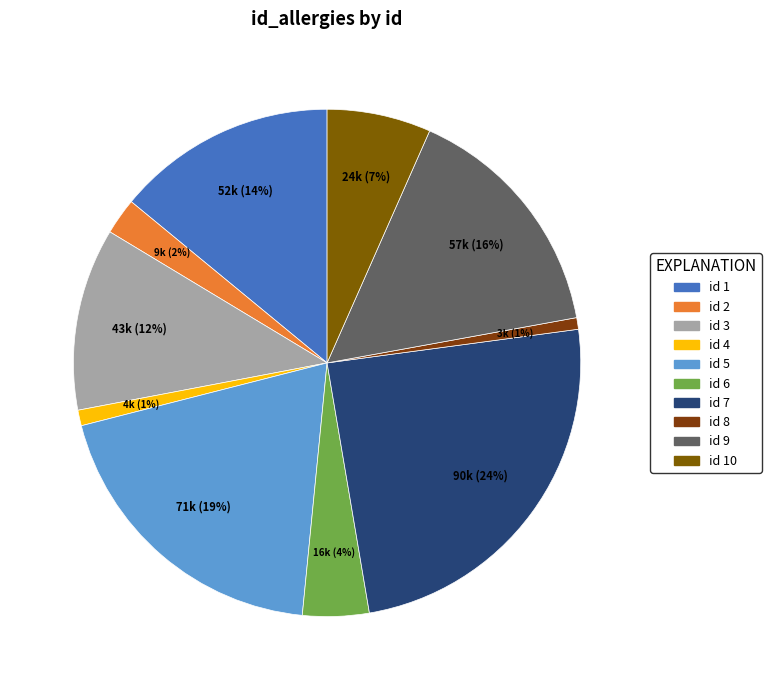

How many slices are in this pie chart?

10